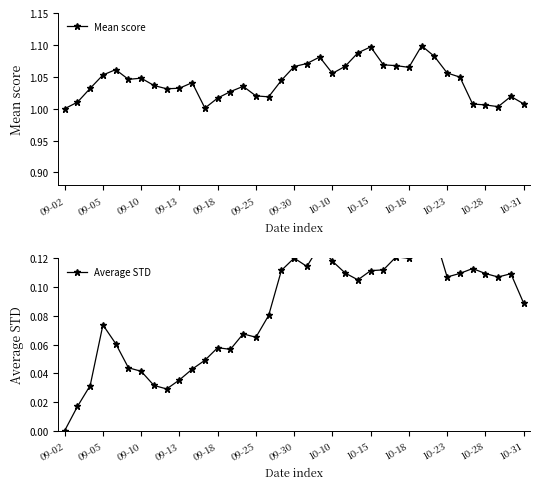

The value of Mean score at 10-28 is 0.5. True or false?

False